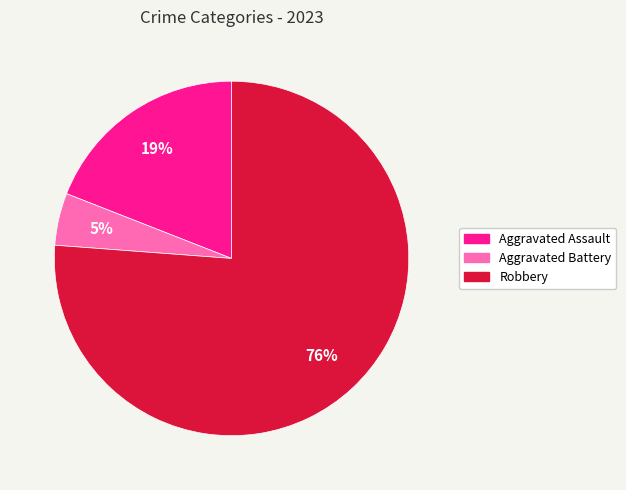

To the nearest percent, what is the average slice percentage?

33%